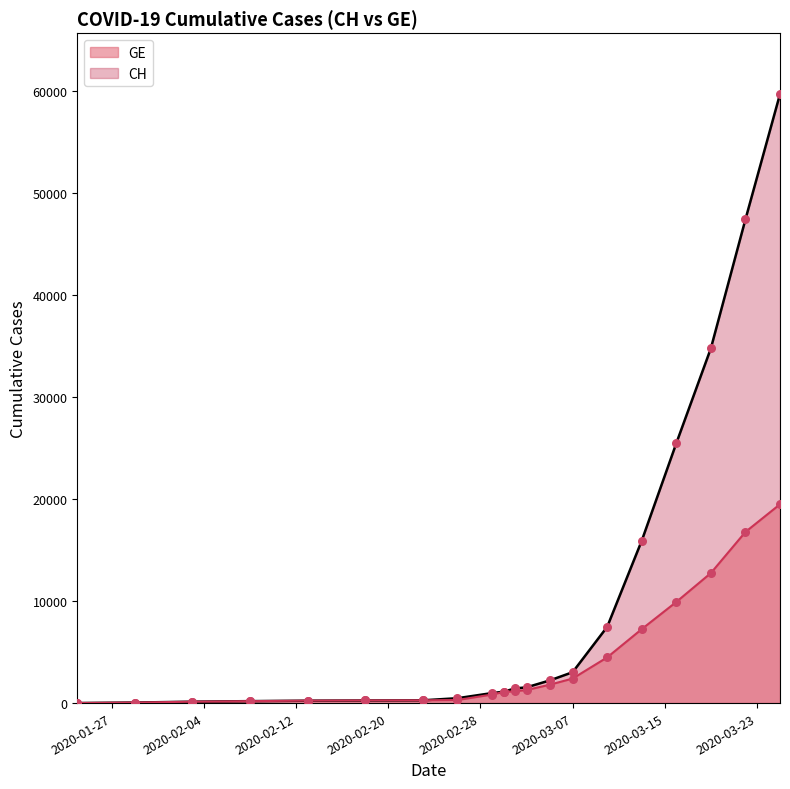

Which series has the largest total across all categories?

CH